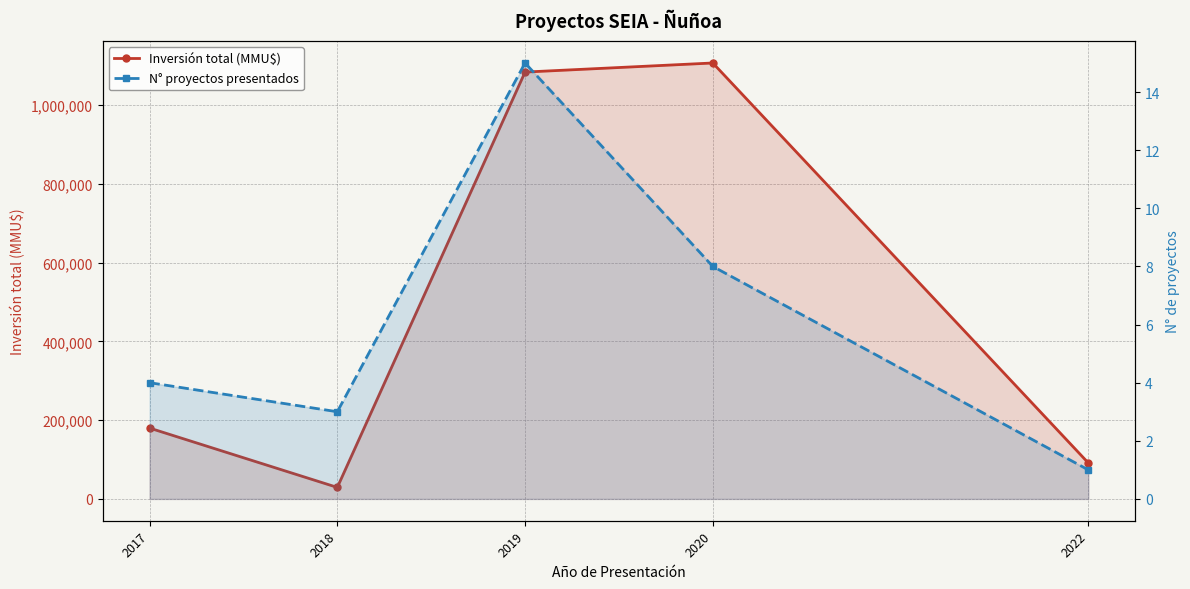

What is the value of the N° proyectos presentados point at the 2nd from the left?

3